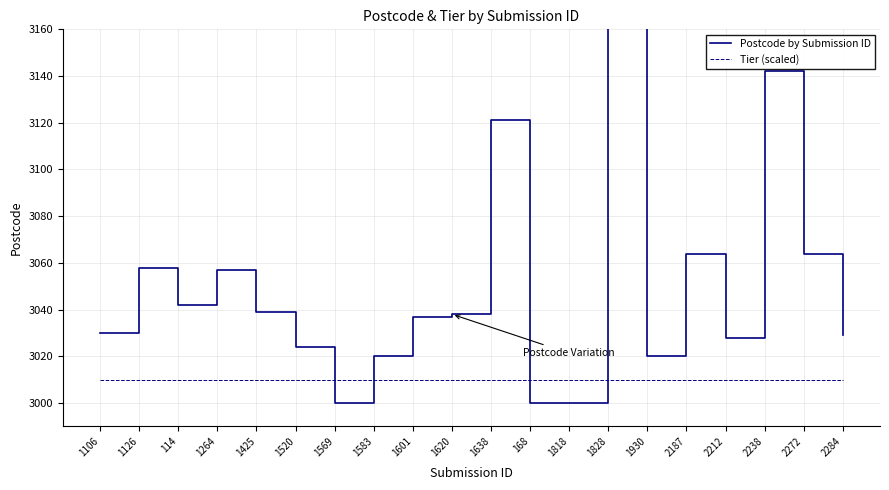

Reading left to right, transcribe all the data shown in this chart.

Postcode by Submission ID: 3030	3058	3042	3057	3039	3024	3000	3020	3037	3038	3121	3000	3000	3337	3020	3064	3028	3142	3064	3029
Tier (scaled): 3010	3010	3010	3010	3010	3010	3010	3010	3010	3010	3010	3010	3010	3010	3010	3010	3010	3010	3010	3010